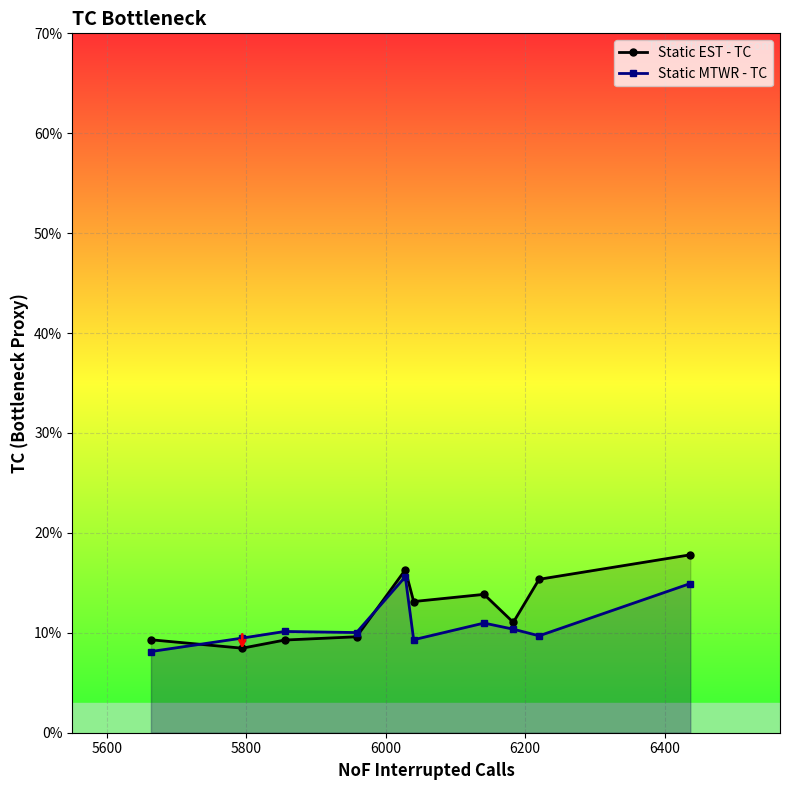

List the series in order of their overall mean, lowest first.

Static MTWR - TC, Static EST - TC